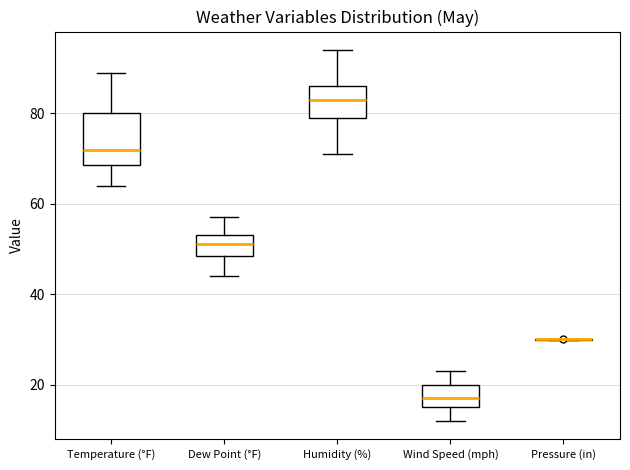

Reading left to right, transcribe this box plot: for each box, give where its median line is, the range the box spans, and where its two whiskers end, as read against the y-axis. The values are not printed on the chart, so give them approximately, as read against the axis.

Temperature (°F): median 72, box 68 to 80, whiskers 64 to 90
Dew Point (°F): median 52, box 48 to 54, whiskers 44 to 58
Humidity (%): median 84, box 80 to 86, whiskers 72 to 94
Wind Speed (mph): median 18, box 16 to 20, whiskers 12 to 24
Pressure (in): box collapsed to a line at 30, whiskers 30 to 30